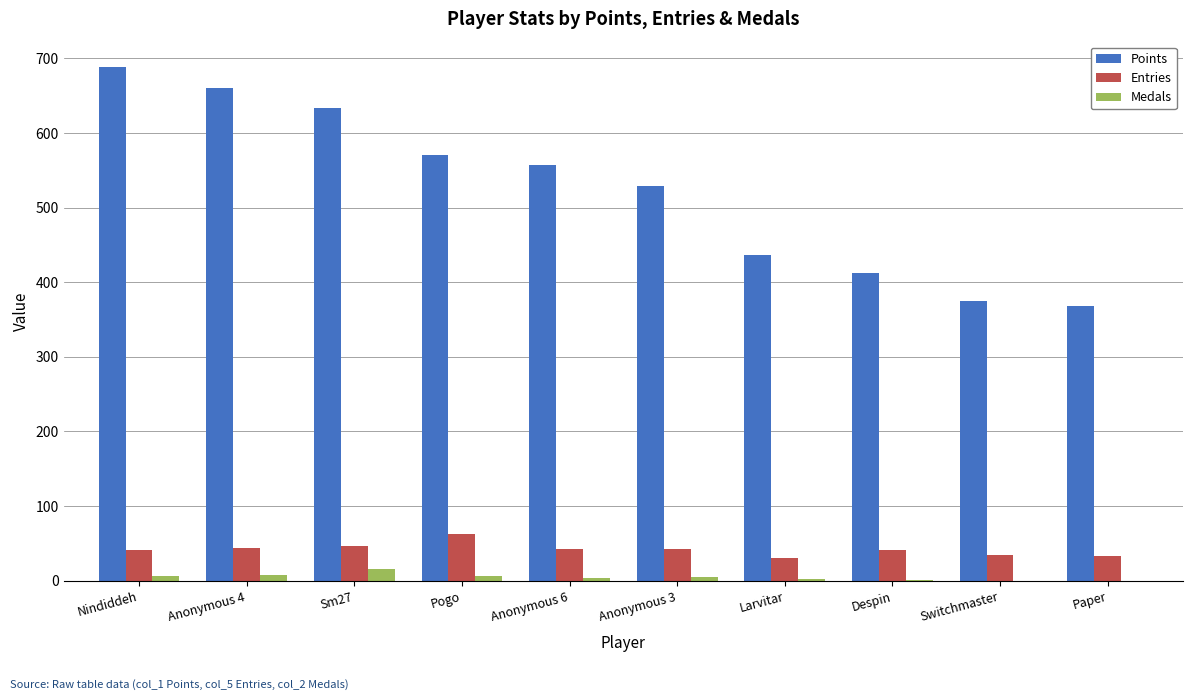

Are the bars horizontal?

No